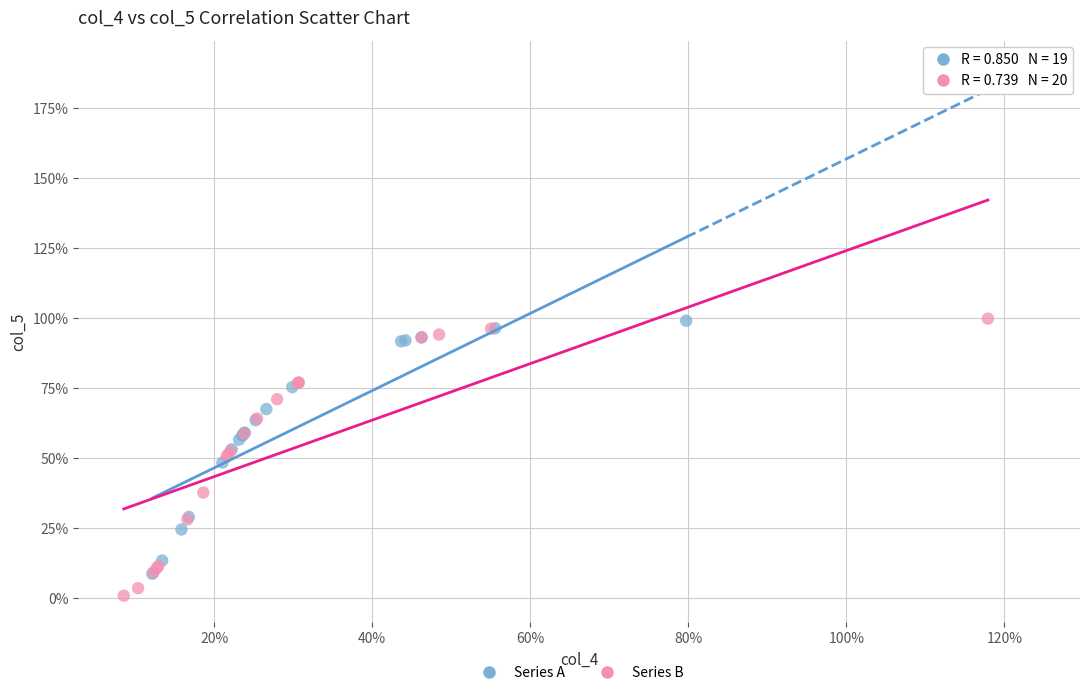

Which series reaches the minimum Y coordinate?

Series B